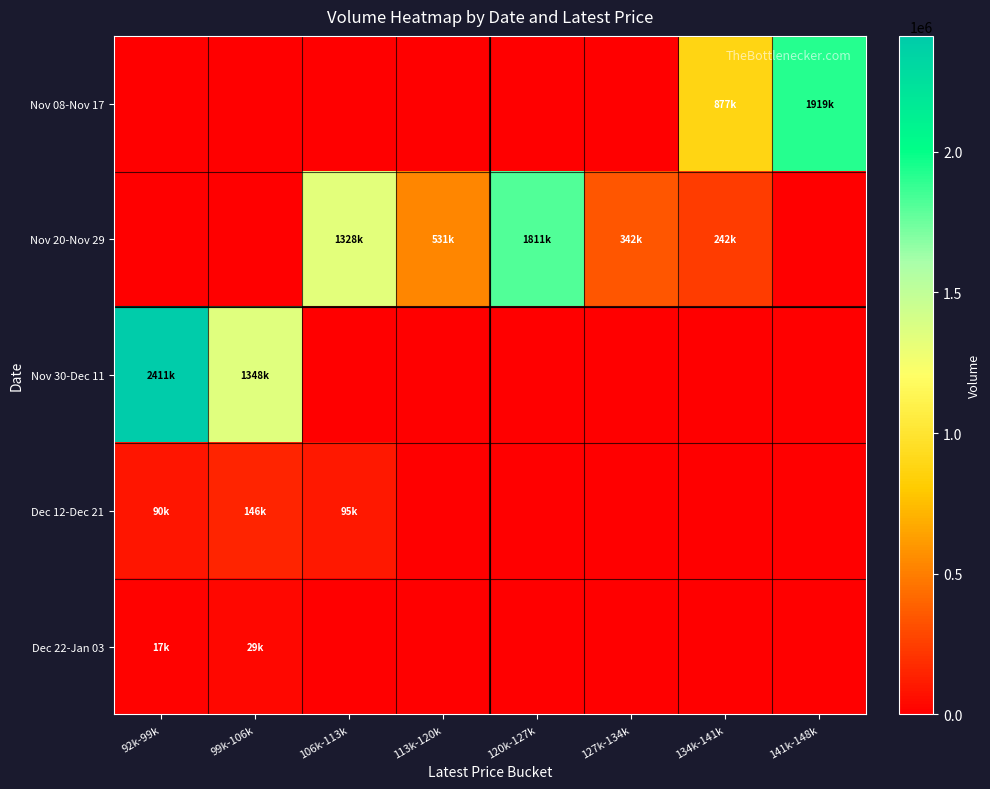

At which category is the sum across all series the highest?

92k-99k